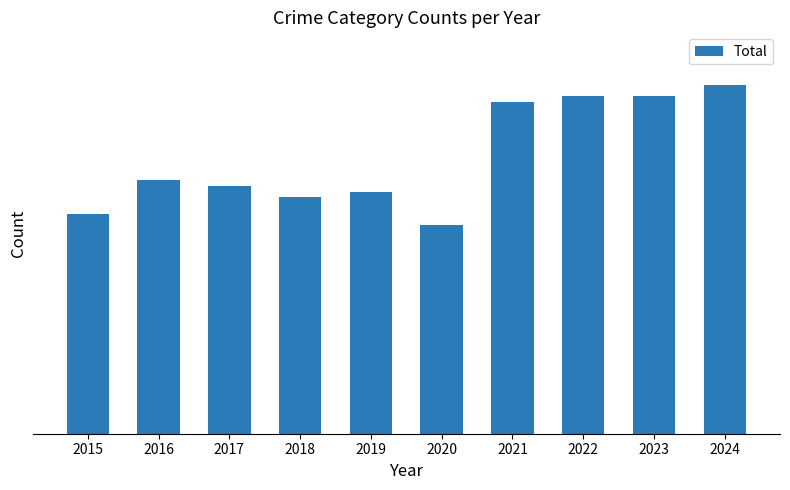

Does the chart contain any negative values?

No